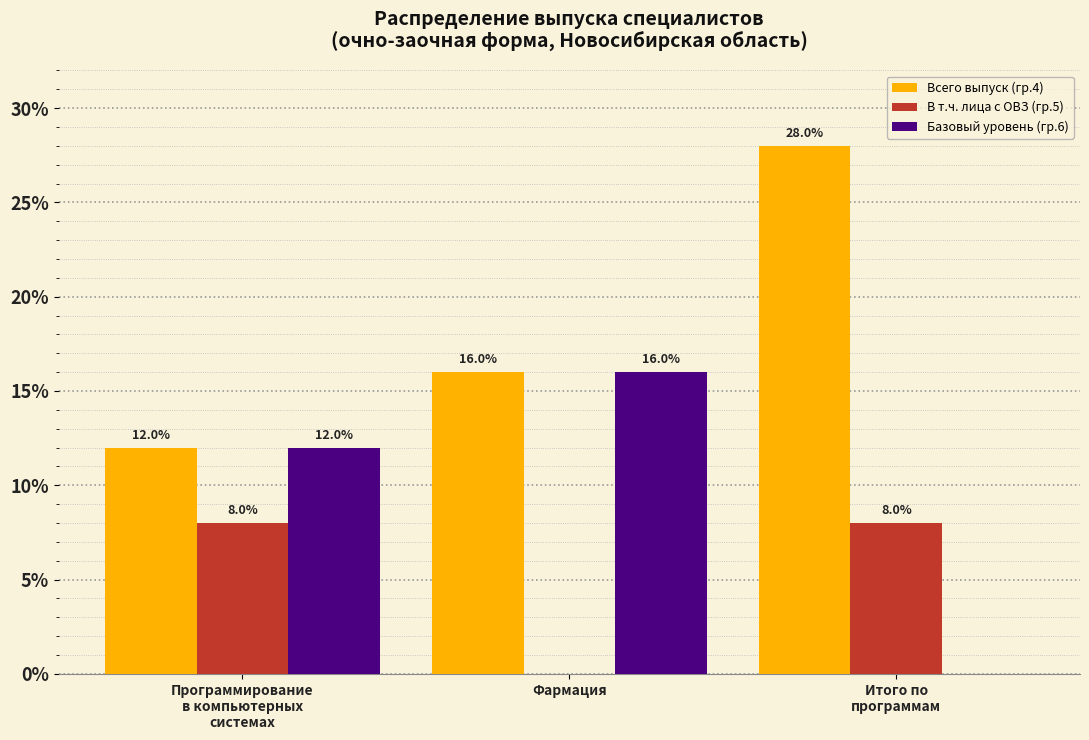

What is the greatest value displayed?

28.0